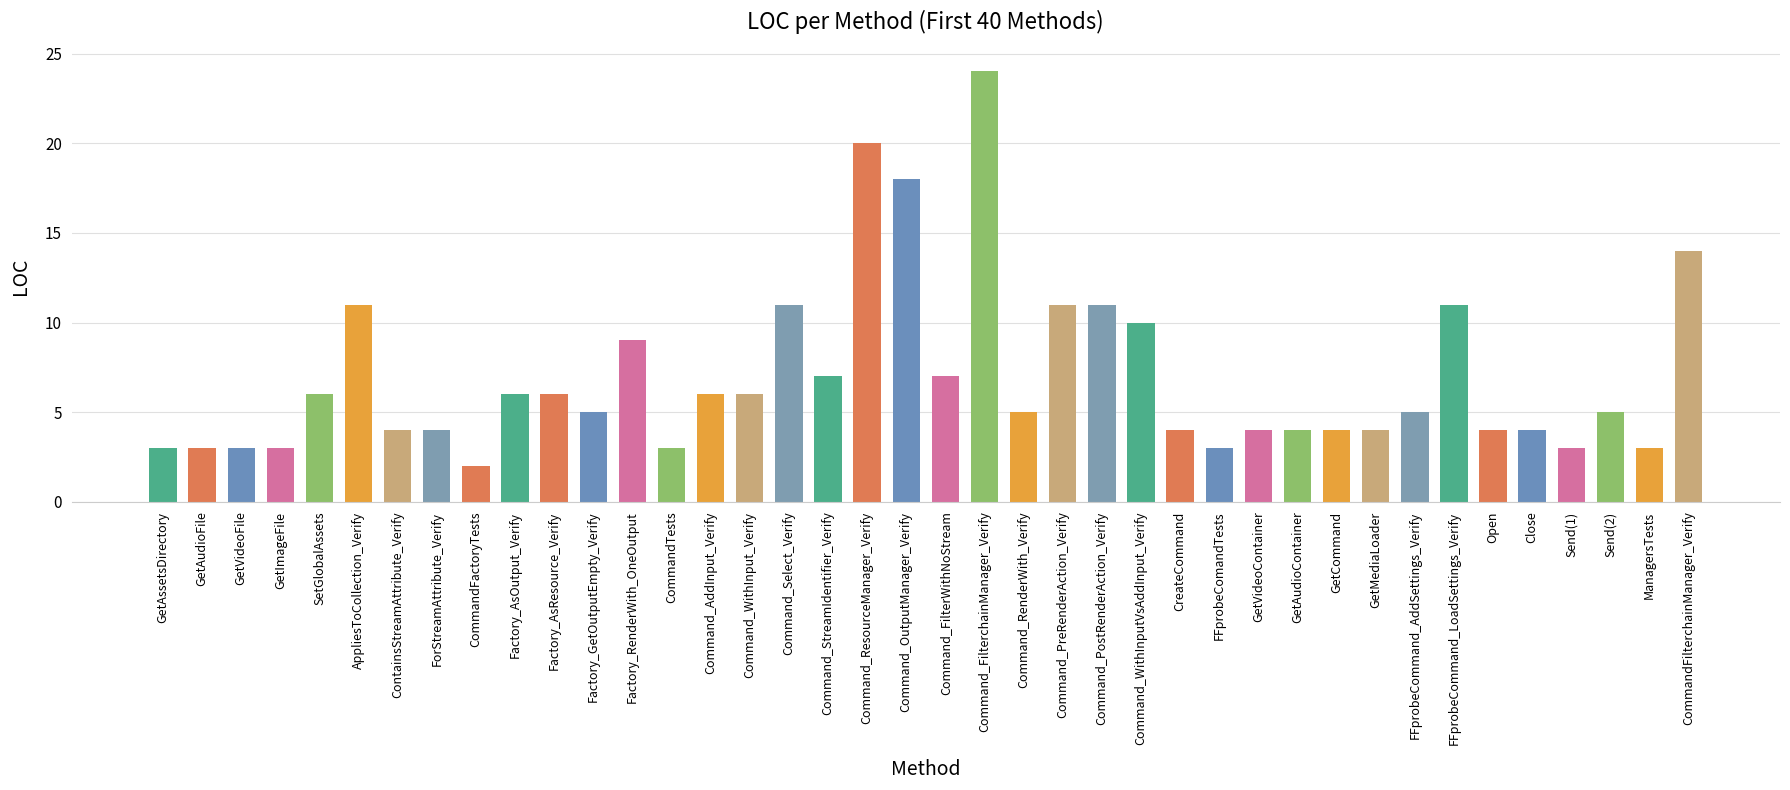

What is the sum of the values at FFprobeCommand_AddSettings_Verify and GetImageFile?

8